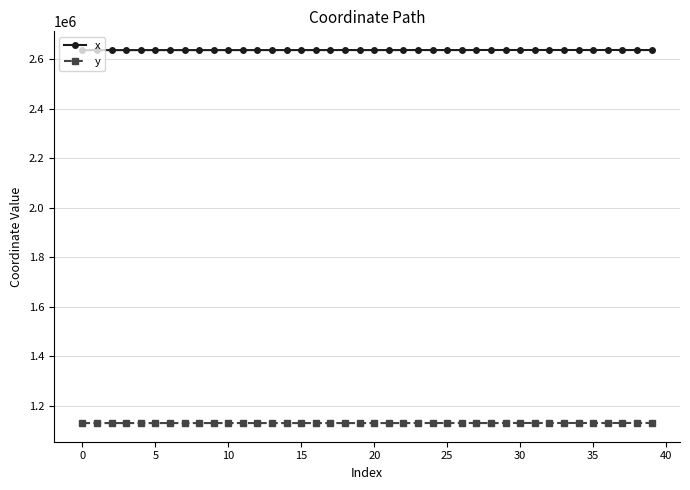

True or false: y and x intersect in this chart.

False